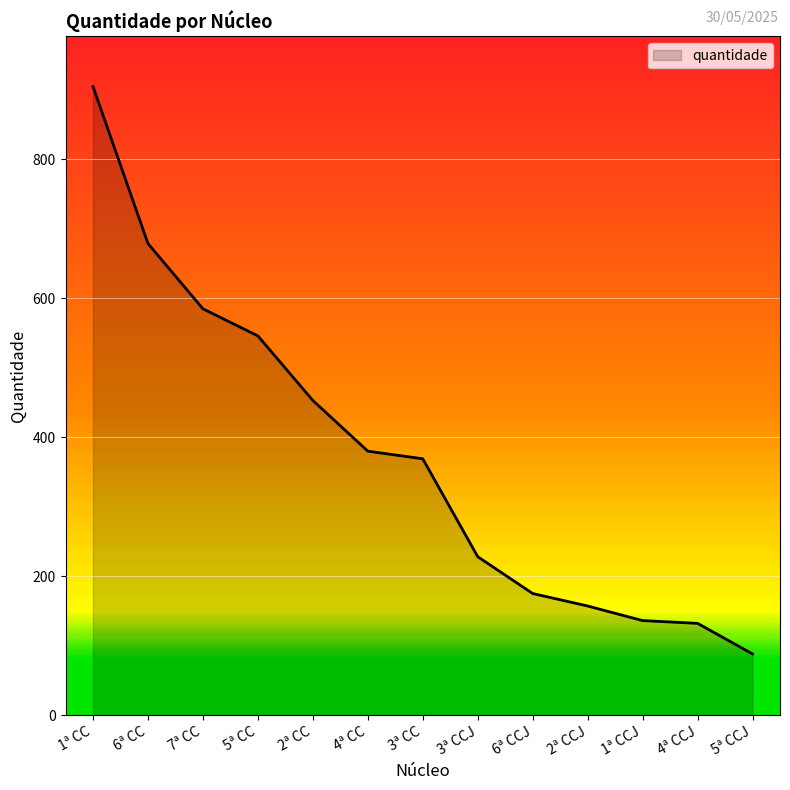

Is it true that the value at 4ª CCJ is 230?

False